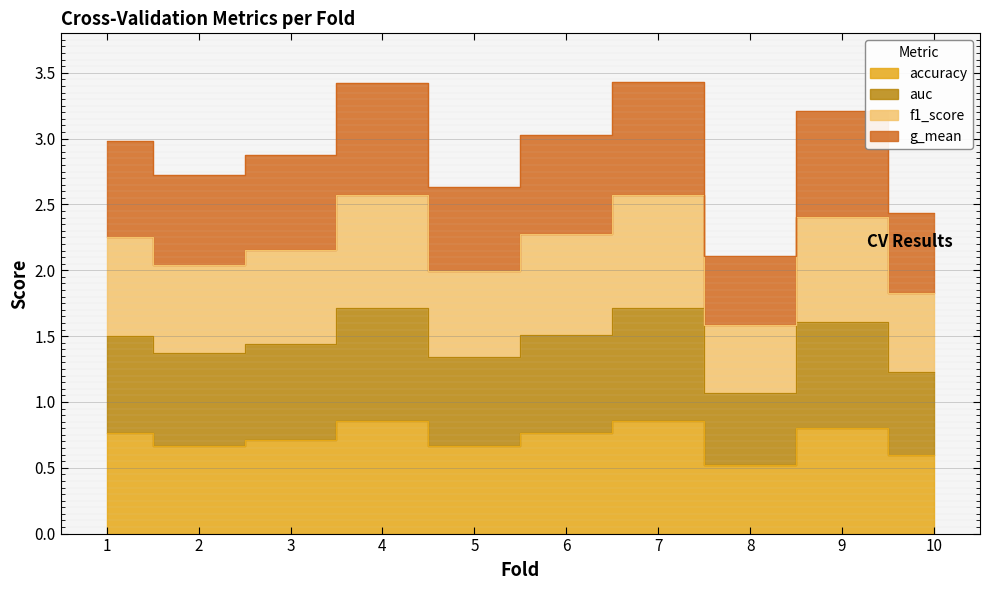

Rank the series at 6 from highest to lowest value.

g_mean, f1_score, auc, accuracy